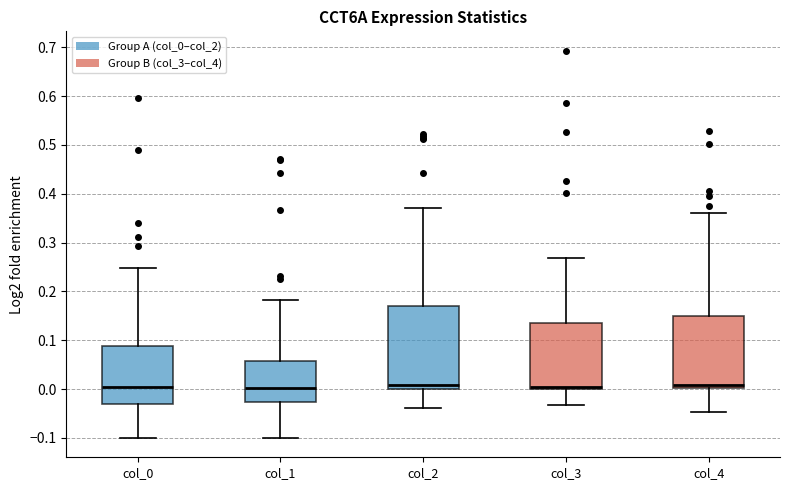

Comparing the boxes themselves (not the whiskers), which one is the tallest?

col_2